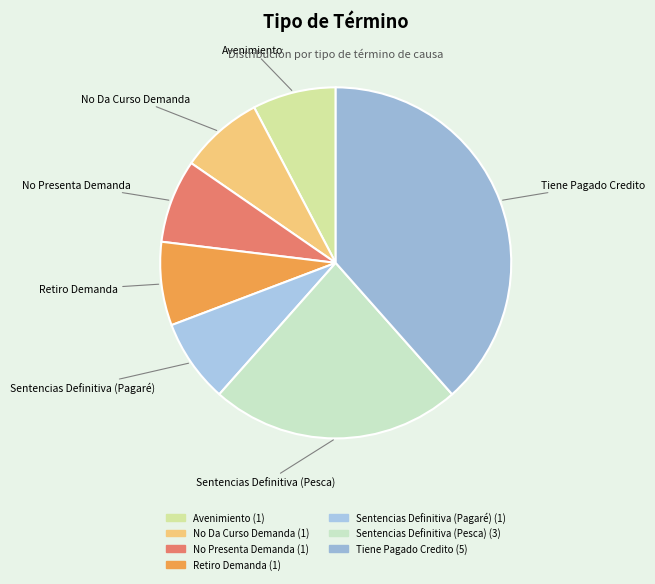

Is the sum of Avenimiento and No Da Curso Demanda greater than half?

No